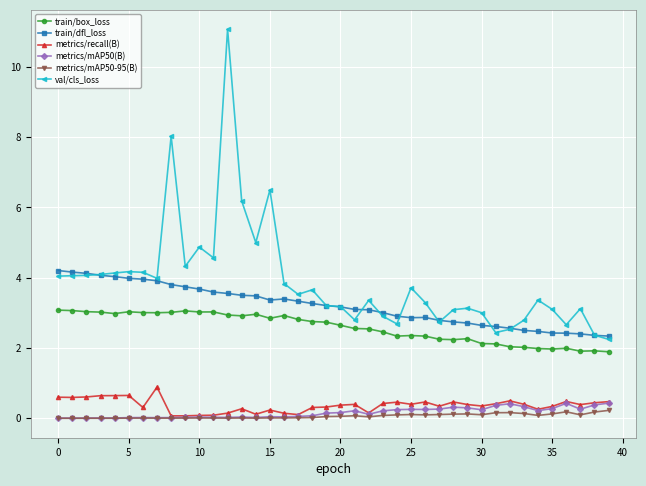

How many categories are shown in the chart?

40